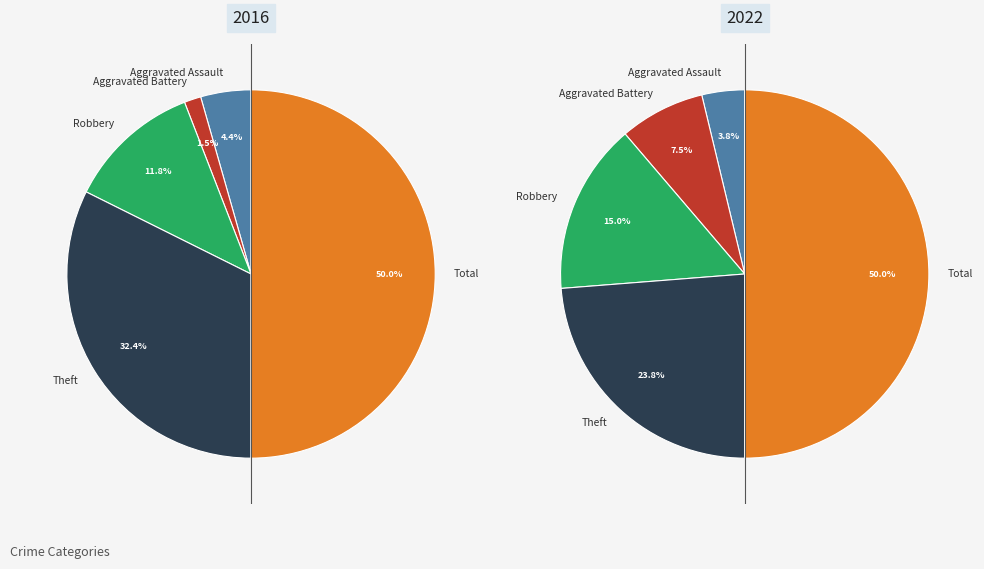

Does Aggravated Battery represent more than half of the total?

No